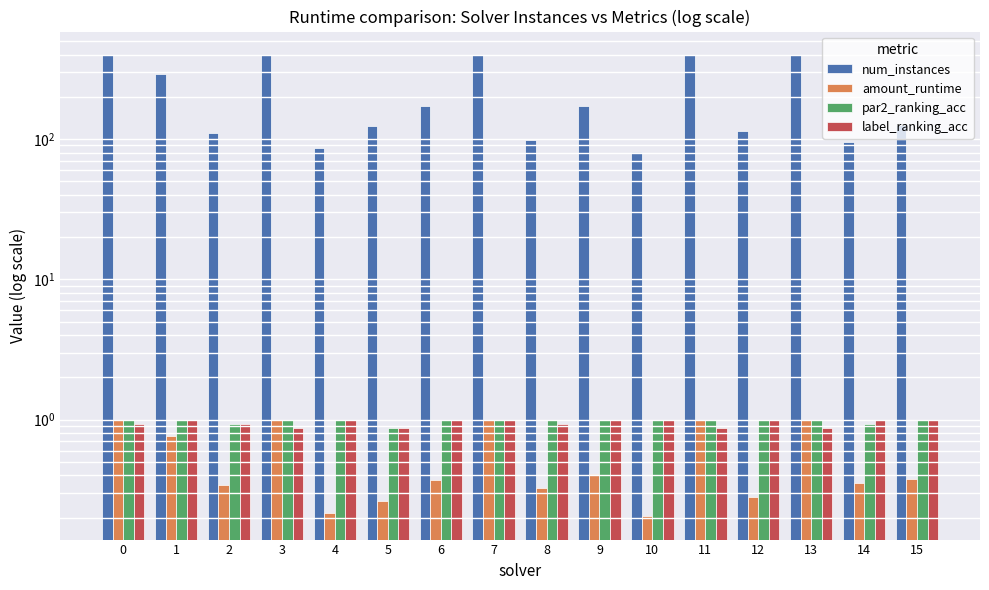

How many data points does each series have?

16